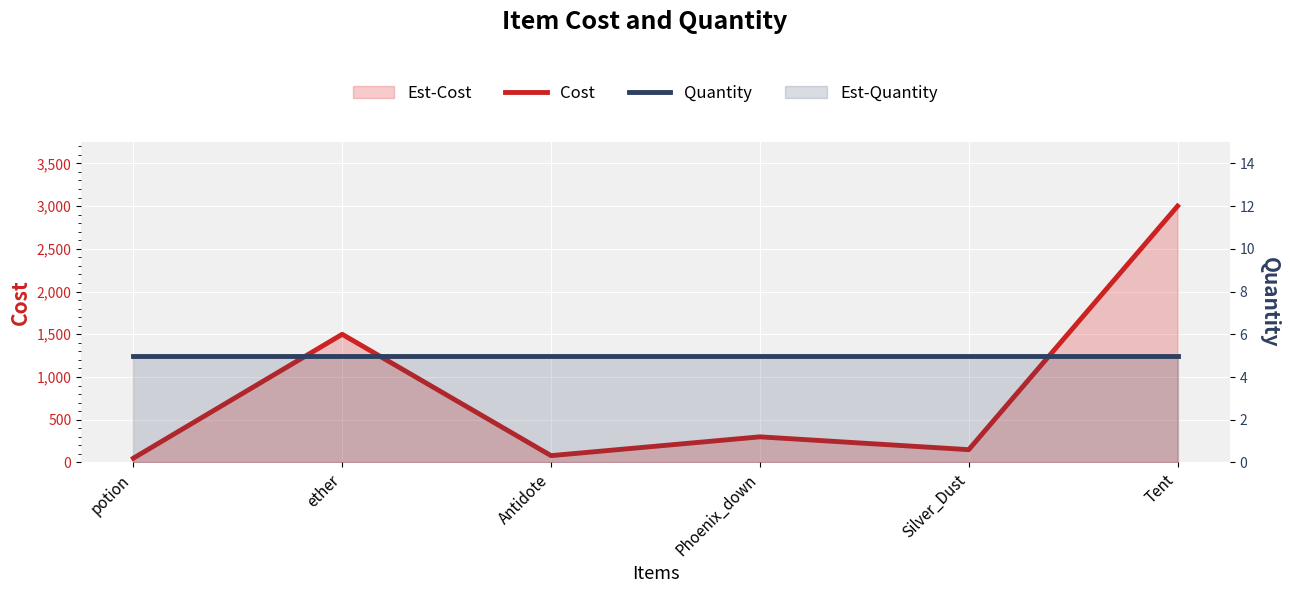

At which category does Cost reach its first local valley?

Antidote